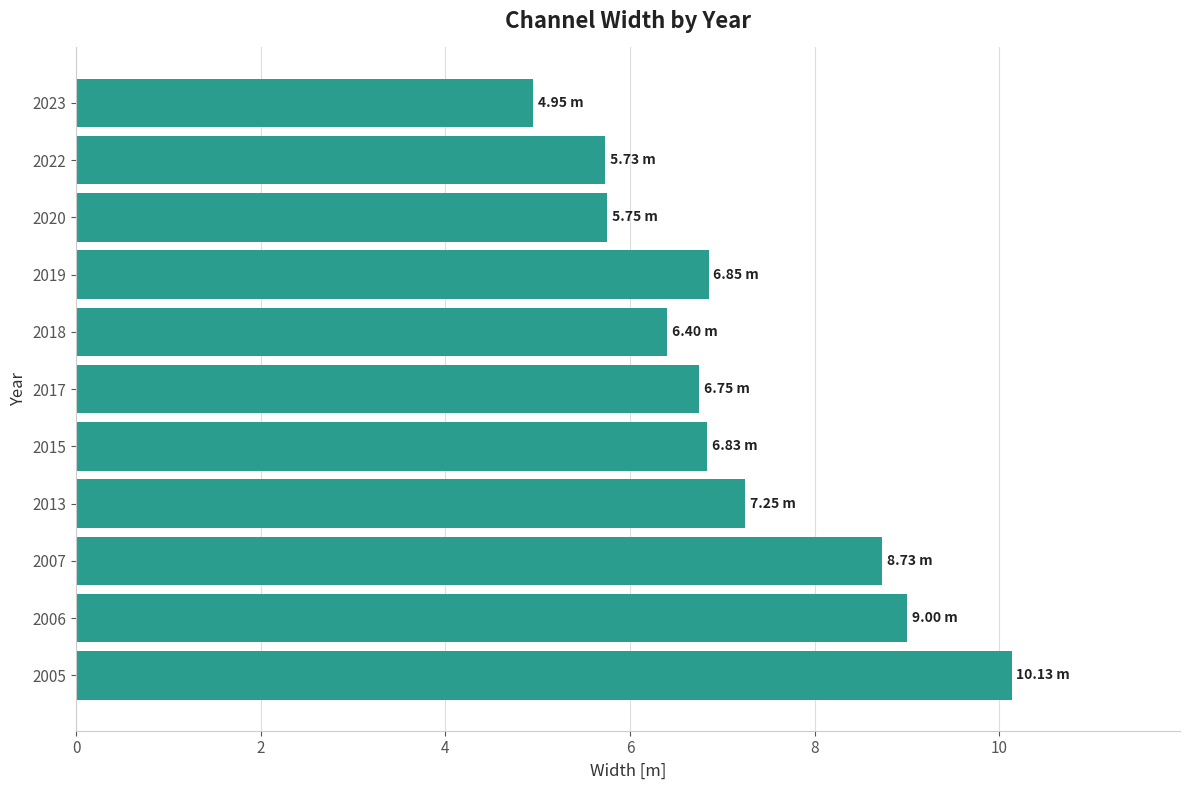

Approximately how many times larger is the value at 2020 compared to 2018?

0.9